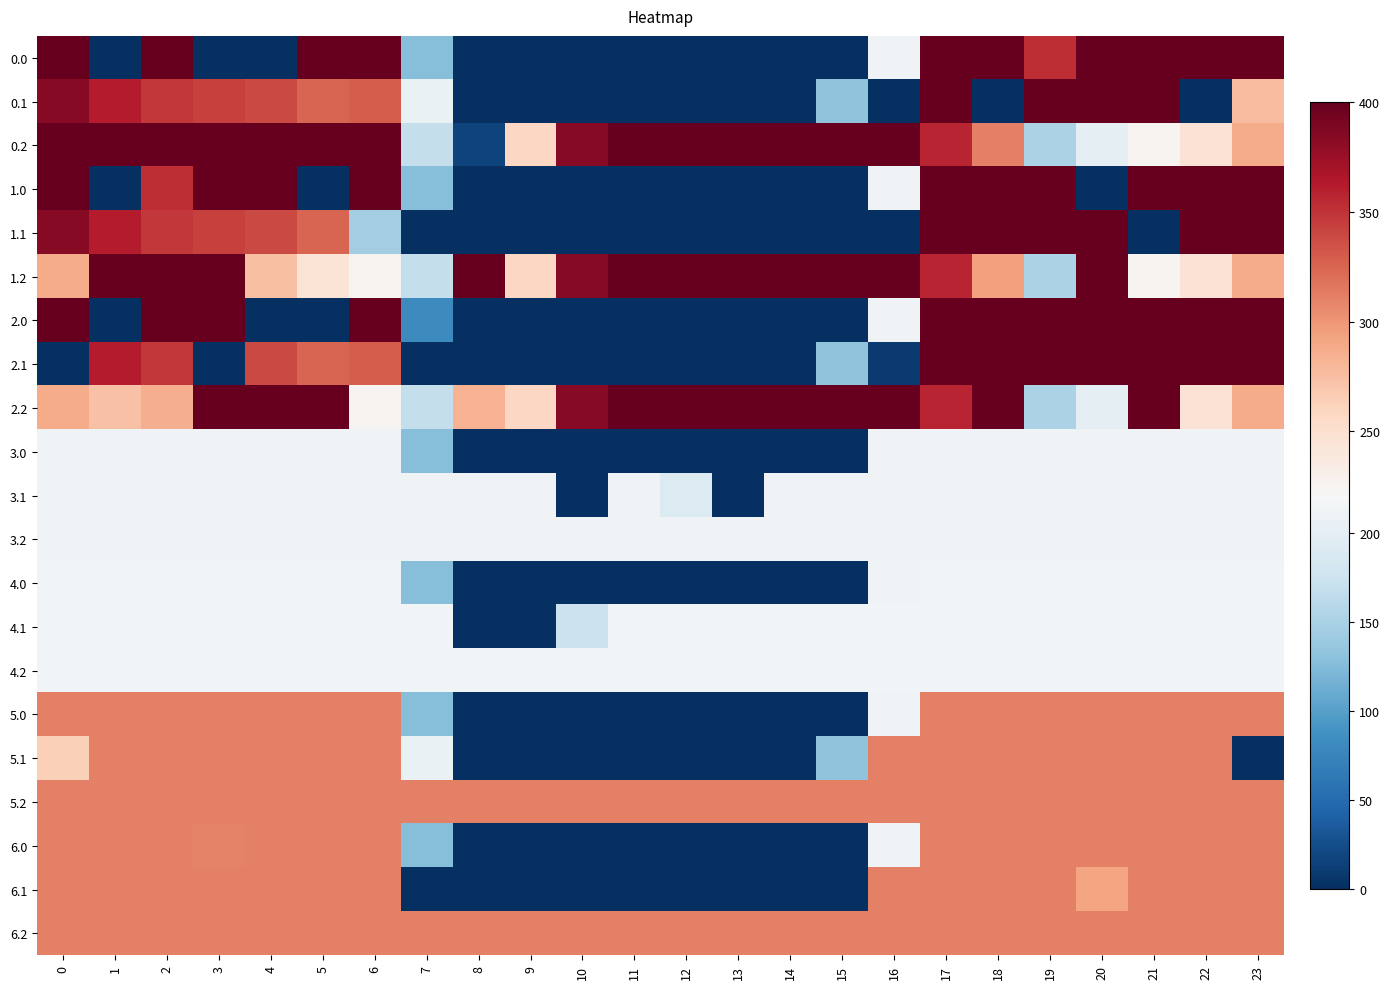

Reading right to left, list all the values displayed in this chart.

0.0: 23=400.0	22=400.0	21=400.0	20=400.0	19=353.3	18=400.0	17=400.0	16=213.8	15=0.0	14=0.0	13=0.0	12=0.0	11=0.0	10=0.0	9=0.0	8=0.0	7=127.3	6=400.0	5=400.0	4=0.0	3=0.0	2=400.0	1=0.0	0=400.0
0.1: 23=276.2	22=0.0	21=400.0	20=400.0	19=400.0	18=0.0	17=400.0	16=0.0	15=132.7	14=0.0	13=0.0	12=0.0	11=0.0	10=0.0	9=0.0	8=0.0	7=206.2	6=329.1	5=325.4	4=339.6	3=342.7	2=347.9	1=361.1	0=384.6
0.2: 23=287.5	22=247.4	21=226.4	20=199.2	19=150.9	18=311.8	17=357.8	16=400.0	15=400.0	14=400.0	13=400.0	12=400.0	11=400.0	10=384.1	9=257.7	8=16.5	7=168.7	6=400.0	5=400.0	4=400.0	3=400.0	2=400.0	1=400.0	0=400.0
1.0: 23=400.0	22=400.0	21=400.0	20=0.0	19=400.0	18=400.0	17=400.0	16=213.8	15=0.0	14=0.0	13=0.0	12=0.0	11=0.0	10=0.0	9=0.0	8=0.0	7=127.3	6=400.0	5=0.0	4=400.0	3=400.0	2=353.3	1=0.0	0=400.0
1.1: 23=399.4	22=400.0	21=0.0	20=400.0	19=400.0	18=400.0	17=400.0	16=0.0	15=0.0	14=0.0	13=0.0	12=0.0	11=0.0	10=0.0	9=0.0	8=0.0	7=0.0	6=144.9	5=325.4	4=339.6	3=342.7	2=347.9	1=361.1	0=384.6
1.2: 23=287.5	22=247.4	21=226.4	20=400.0	19=150.9	18=294.8	17=357.8	16=400.0	15=400.0	14=400.0	13=400.0	12=400.0	11=400.0	10=384.1	9=257.7	8=400.0	7=168.7	6=226.4	5=244.8	4=274.4	3=400.0	2=400.0	1=400.0	0=287.1
2.0: 23=400.0	22=400.0	21=400.0	20=400.0	19=400.0	18=400.0	17=400.0	16=213.8	15=0.0	14=0.0	13=0.0	12=0.0	11=0.0	10=0.0	9=0.0	8=0.0	7=80.6	6=400.0	5=0.0	4=0.0	3=400.0	2=400.0	1=0.0	0=400.0
2.1: 23=399.4	22=400.0	21=400.0	20=400.0	19=400.0	18=400.0	17=400.0	16=10.3	15=132.7	14=0.0	13=0.0	12=0.0	11=0.0	10=0.0	9=0.0	8=0.0	7=0.0	6=329.1	5=325.4	4=339.6	3=0.0	2=347.9	1=361.1	0=0.0
2.2: 23=287.5	22=247.4	21=400.0	20=199.2	19=150.9	18=400.0	17=357.8	16=400.0	15=400.0	14=400.0	13=400.0	12=400.0	11=400.0	10=384.1	9=257.7	8=282.9	7=168.7	6=226.4	5=400.0	4=400.0	3=400.0	2=285.5	1=272.7	0=287.1
3.0: 23=213.0	22=213.0	21=213.0	20=213.0	19=213.0	18=213.0	17=213.0	16=213.0	15=0.0	14=0.0	13=0.0	12=0.0	11=0.0	10=0.0	9=0.0	8=0.0	7=127.3	6=213.0	5=213.0	4=213.0	3=213.0	2=213.0	1=213.0	0=213.0
3.1: 23=213.0	22=213.0	21=213.0	20=213.0	19=213.0	18=213.0	17=213.0	16=213.0	15=213.0	14=213.0	13=0.0	12=190.3	11=213.0	10=0.0	9=213.0	8=213.0	7=213.0	6=213.0	5=213.0	4=213.0	3=213.0	2=213.0	1=213.0	0=213.0
3.2: 23=213.0	22=213.0	21=213.0	20=213.0	19=213.0	18=213.0	17=213.0	16=213.0	15=213.0	14=213.0	13=213.0	12=213.0	11=213.0	10=213.0	9=213.0	8=213.0	7=213.0	6=213.0	5=213.0	4=213.0	3=213.0	2=213.0	1=213.0	0=213.0
4.0: 23=214.0	22=214.0	21=214.0	20=214.0	19=214.0	18=214.0	17=214.0	16=213.8	15=0.0	14=0.0	13=0.0	12=0.0	11=0.0	10=0.0	9=0.0	8=0.0	7=127.3	6=214.0	5=214.0	4=214.0	3=214.0	2=214.0	1=214.0	0=214.0
4.1: 23=214.0	22=214.0	21=214.0	20=214.0	19=214.0	18=214.0	17=214.0	16=214.0	15=214.0	14=214.0	13=214.0	12=214.0	11=214.0	10=173.9	9=0.0	8=0.0	7=214.0	6=214.0	5=214.0	4=214.0	3=214.0	2=214.0	1=214.0	0=214.0
4.2: 23=214.0	22=214.0	21=214.0	20=214.0	19=214.0	18=214.0	17=214.0	16=214.0	15=214.0	14=214.0	13=214.0	12=214.0	11=214.0	10=214.0	9=214.0	8=214.0	7=214.0	6=214.0	5=214.0	4=214.0	3=214.0	2=214.0	1=214.0	0=214.0
5.0: 23=311.0	22=311.0	21=311.0	20=311.0	19=311.0	18=311.0	17=311.0	16=213.8	15=0.0	14=0.0	13=0.0	12=0.0	11=0.0	10=0.0	9=0.0	8=0.0	7=126.6	6=311.0	5=311.0	4=311.0	3=311.0	2=311.0	1=311.0	0=311.0
5.1: 23=0.0	22=311.0	21=311.0	20=311.0	19=311.0	18=311.0	17=311.0	16=311.0	15=132.7	14=0.0	13=0.0	12=0.0	11=0.0	10=0.0	9=0.0	8=0.0	7=206.2	6=311.0	5=311.0	4=311.0	3=311.0	2=311.0	1=311.0	0=263.7
5.2: 23=311.0	22=311.0	21=311.0	20=311.0	19=311.0	18=311.0	17=311.0	16=311.0	15=311.0	14=311.0	13=311.0	12=311.0	11=311.0	10=311.0	9=311.0	8=311.0	7=311.0	6=311.0	5=311.0	4=311.0	3=311.0	2=311.0	1=311.0	0=311.0
6.0: 23=311.0	22=311.0	21=311.0	20=311.0	19=311.0	18=311.0	17=311.0	16=213.8	15=0.0	14=0.0	13=0.0	12=0.0	11=0.0	10=0.0	9=0.0	8=0.0	7=127.3	6=311.0	5=311.0	4=311.0	3=310.3	2=311.0	1=311.0	0=311.0
6.1: 23=311.0	22=311.0	21=311.0	20=291.6	19=311.0	18=311.0	17=311.0	16=311.0	15=0.0	14=0.0	13=0.0	12=0.0	11=0.0	10=0.0	9=0.0	8=0.0	7=0.0	6=311.0	5=311.0	4=311.0	3=311.0	2=311.0	1=311.0	0=311.0
6.2: 23=311.0	22=311.0	21=311.0	20=311.0	19=311.0	18=311.0	17=311.0	16=311.0	15=311.0	14=311.0	13=311.0	12=311.0	11=311.0	10=311.0	9=311.0	8=311.0	7=311.0	6=311.0	5=311.0	4=311.0	3=311.0	2=311.0	1=311.0	0=311.0